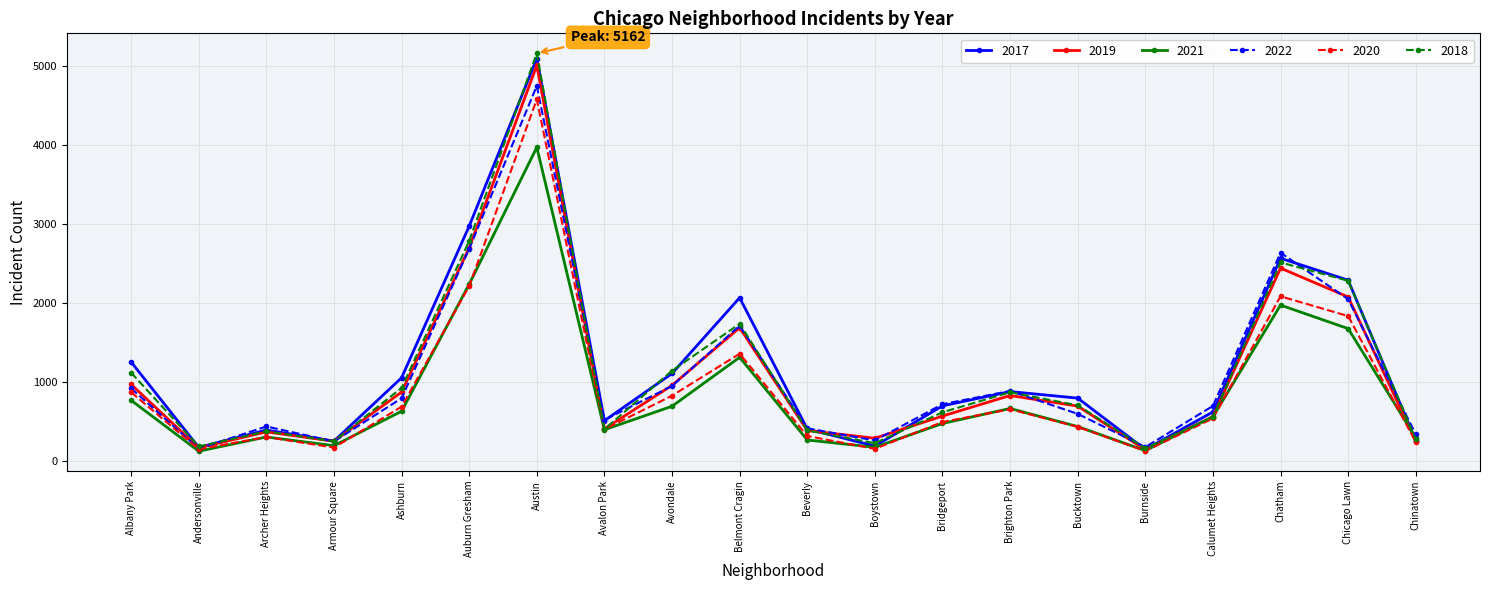

Is the value of 2017 at Belmont Cragin greater than the value of 2019 at Bucktown?

Yes